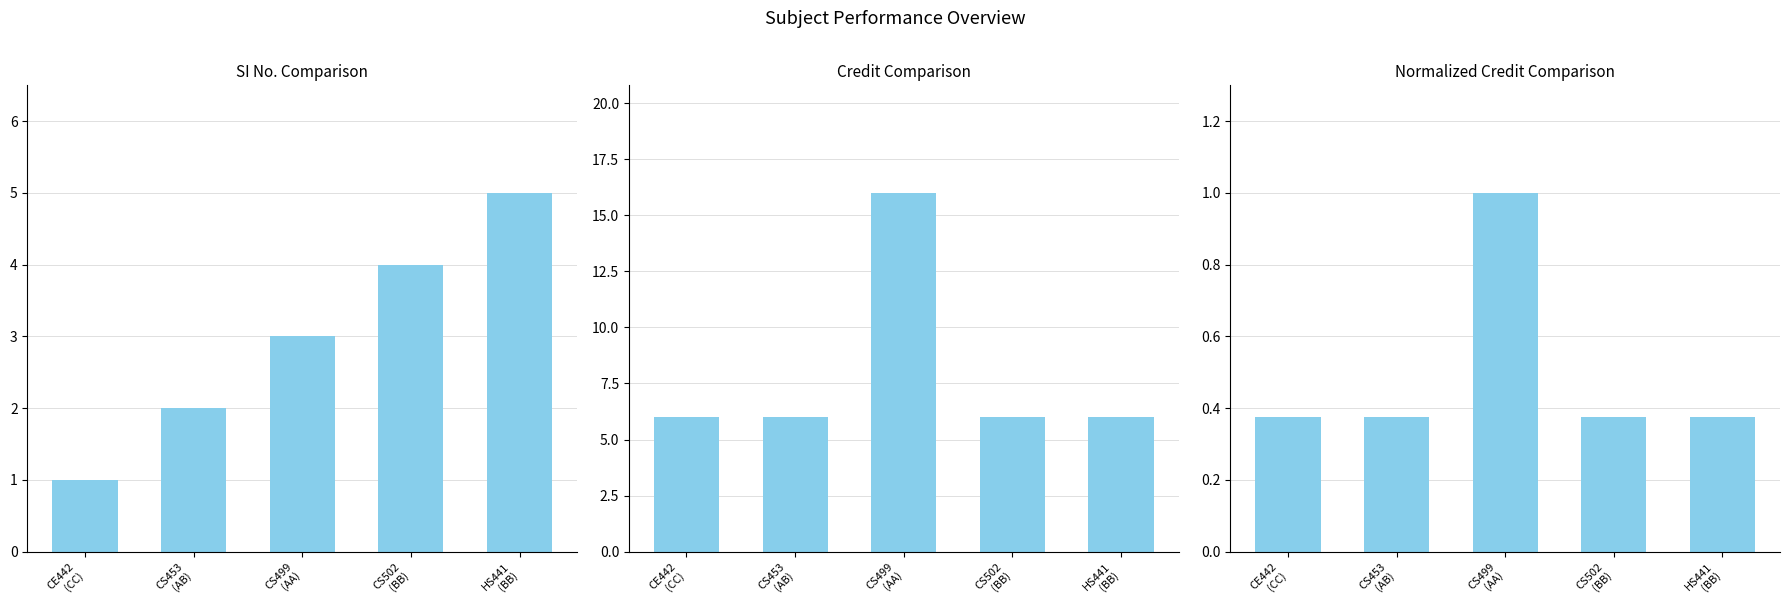

Which series has the widest spread of values?

Credit